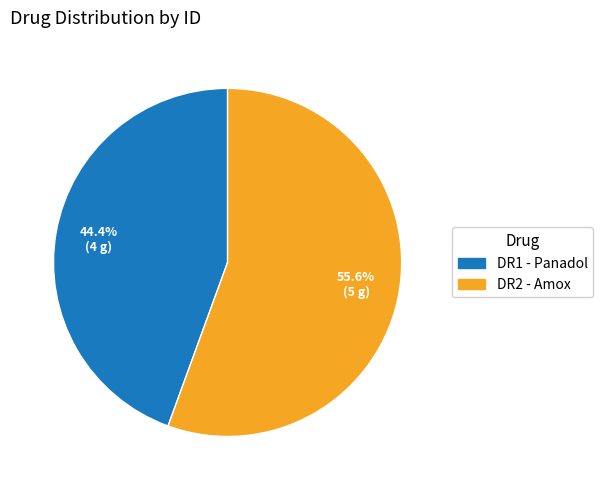

To the nearest percent, what is the average slice percentage?

50%